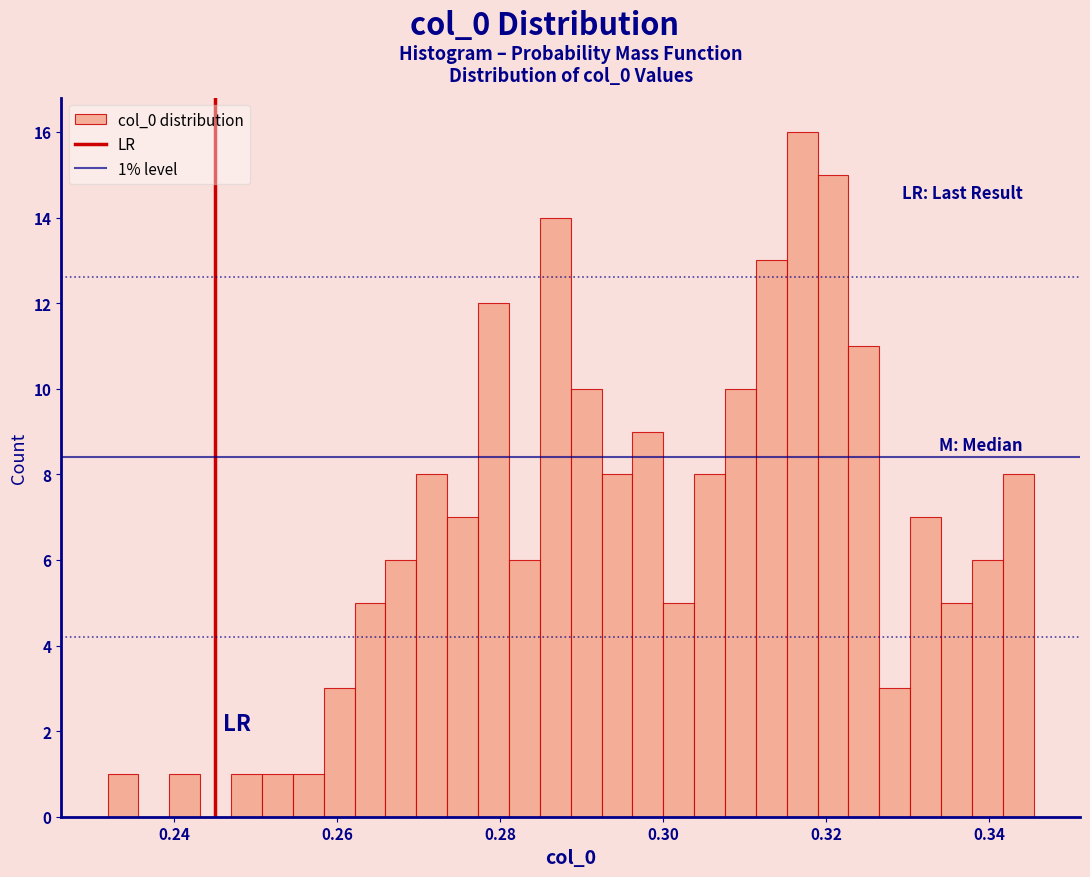

Around what value on the x-axis is the tallest bar? Give the approximate position of its centre, as read against the axis.

0.318